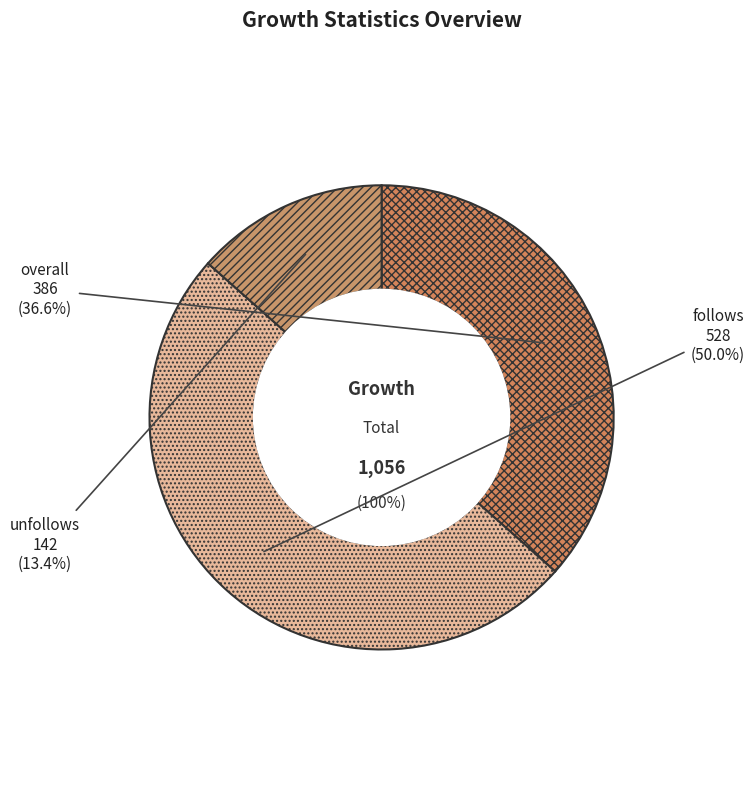

Count the number of slices in the pie.

3